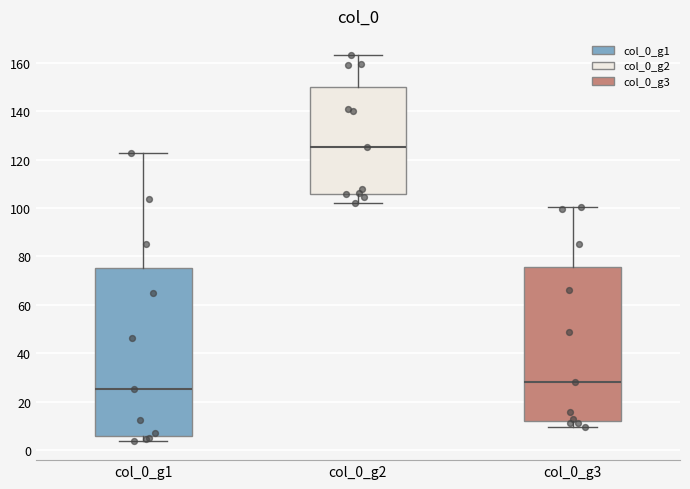

Where does the lower whisker of the box for col_0_g3 end on the y-axis? The values are not printed on the chart, so give them approximately, as read against the axis.

10